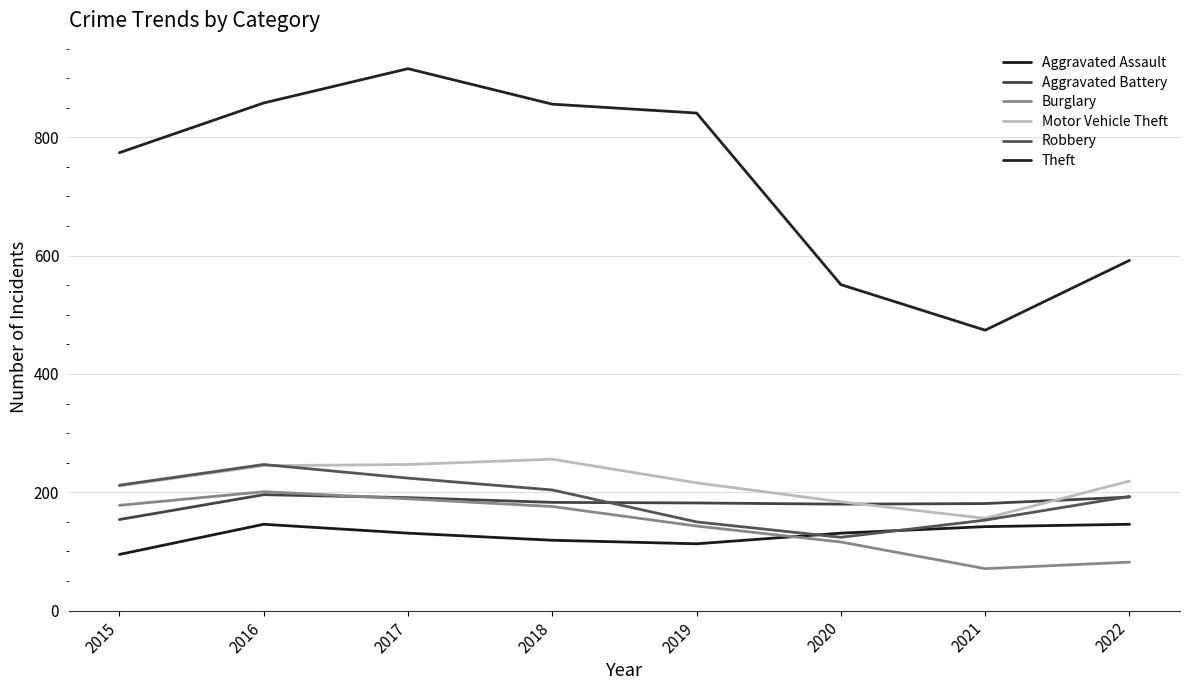

Which series has the largest range (max minus min)?

Theft